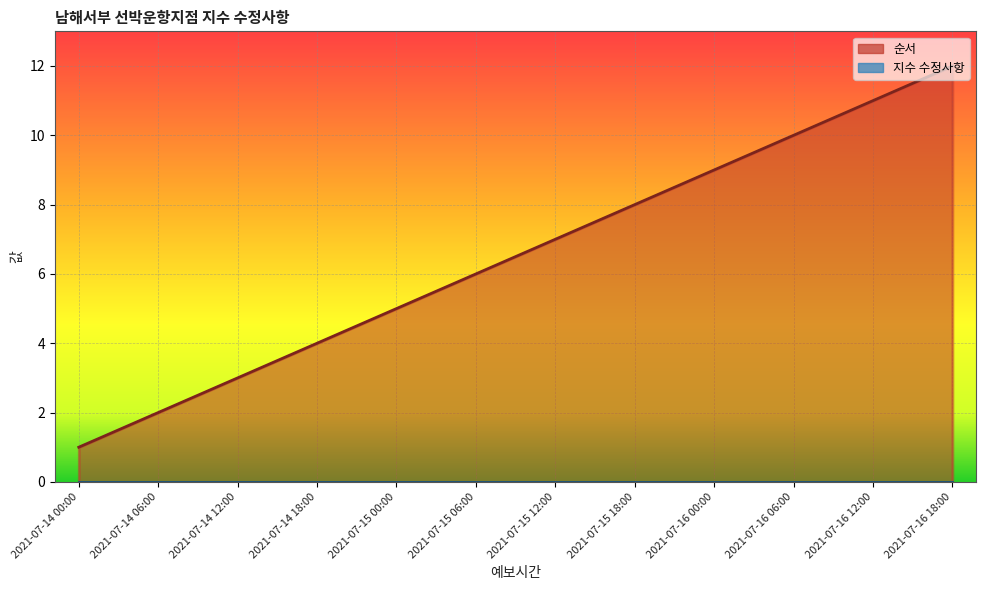

Reading left to right, what are all the values shown in this chart?

1	2	3	4	5	6	7	8	9	10	11	12